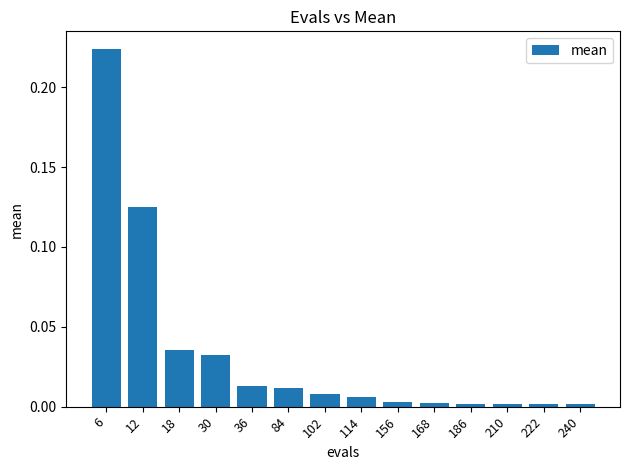

Is it true that the value at 156 is 0.0?

True